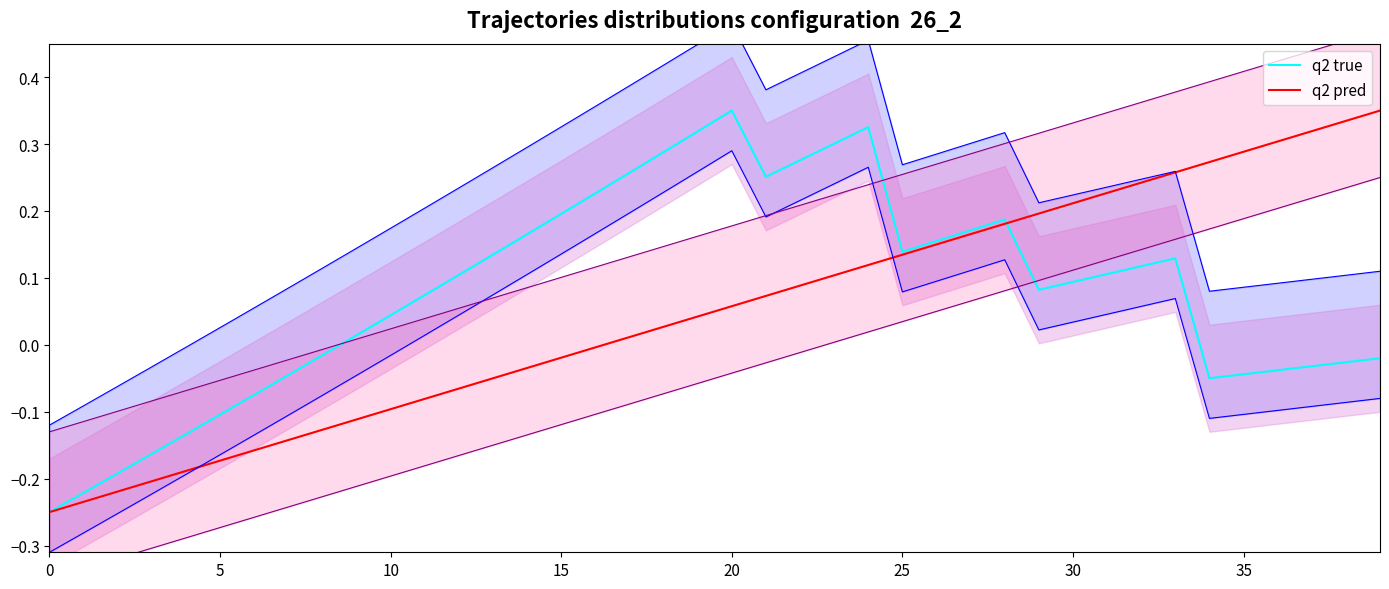

What is the difference between the second highest and minimum values in the q2 true series?

0.6